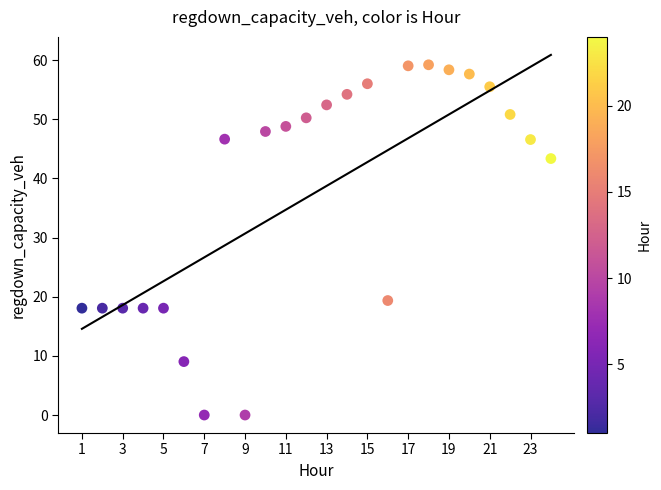

What is the range of Y values (max minus min)?

59.2